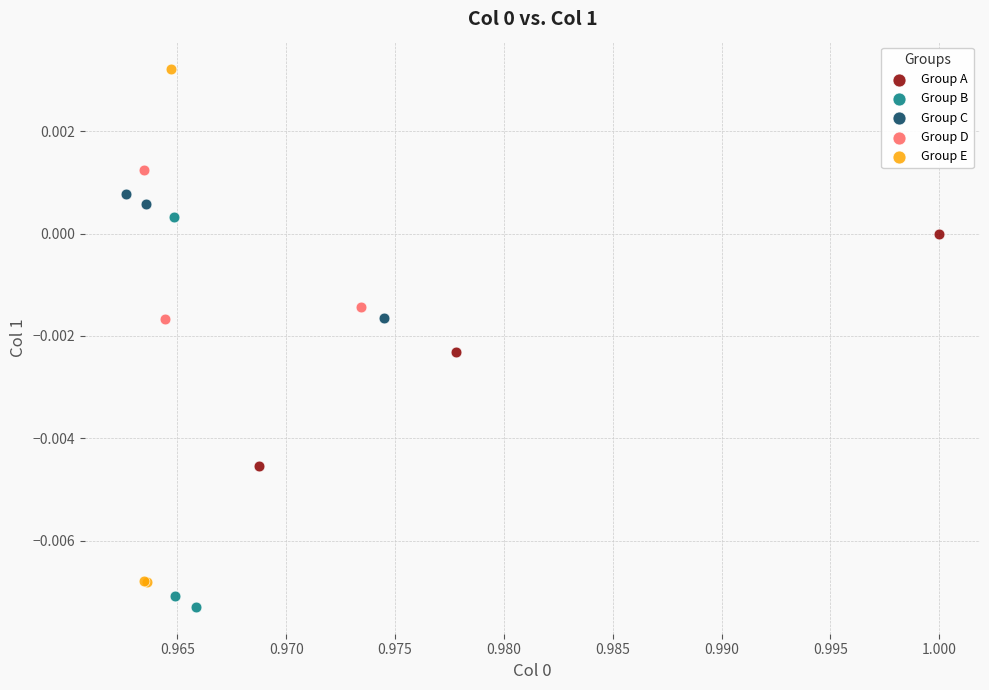

Which series contains the highest Y value?

Group E